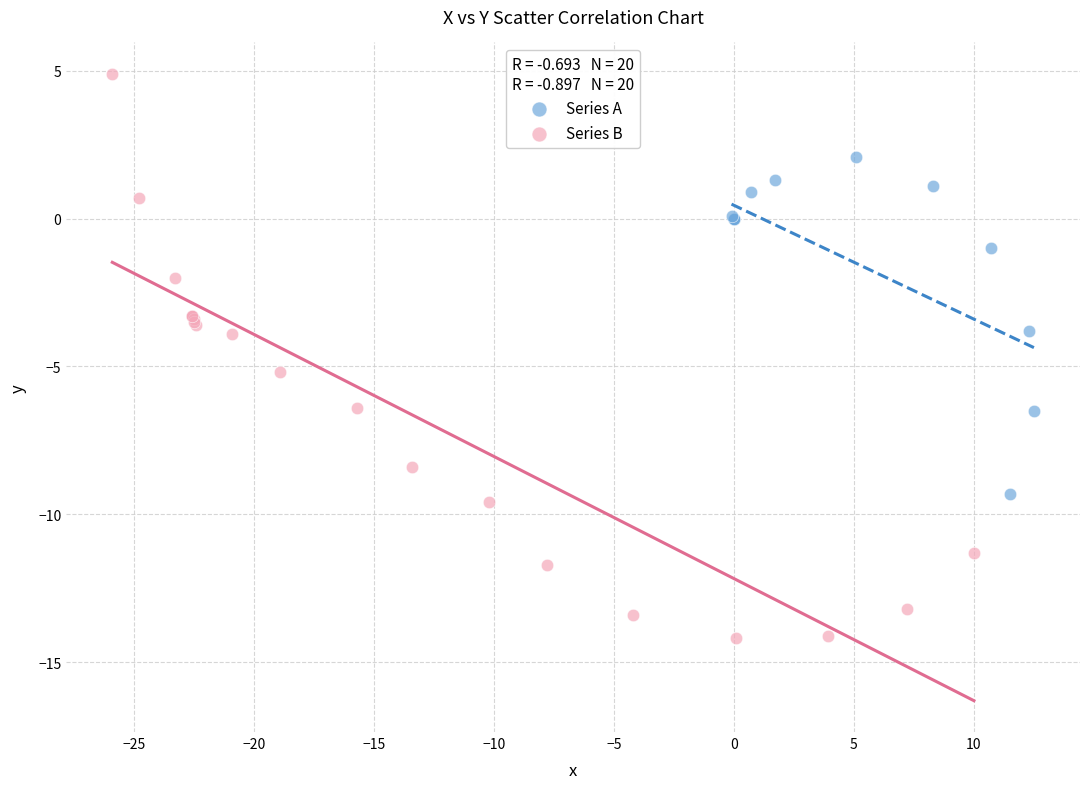

Which series reaches the maximum Y coordinate?

Series B